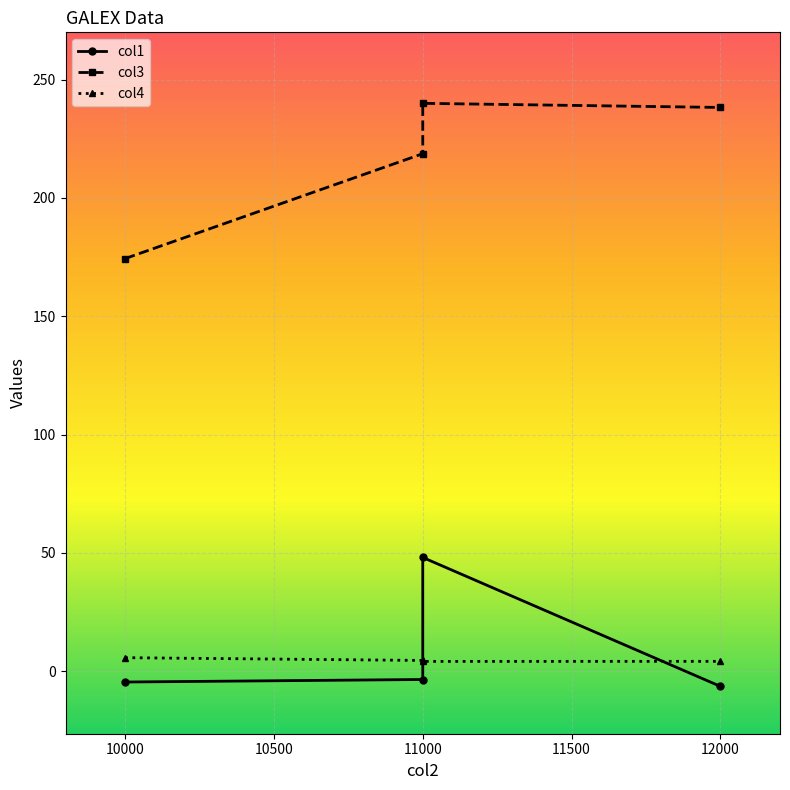

What is the difference between the maximum and second lowest values in the col3 series?

21.3